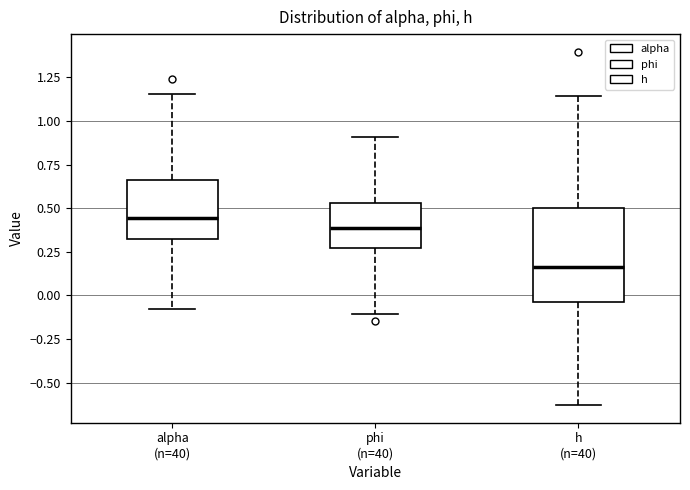

Comparing the boxes themselves (not the whiskers), which one is the tallest?

h (n=40)